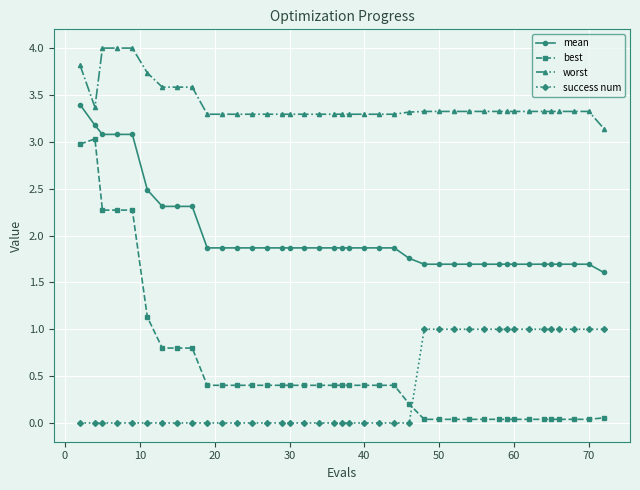

What is the highest value of the worst series?

4.0